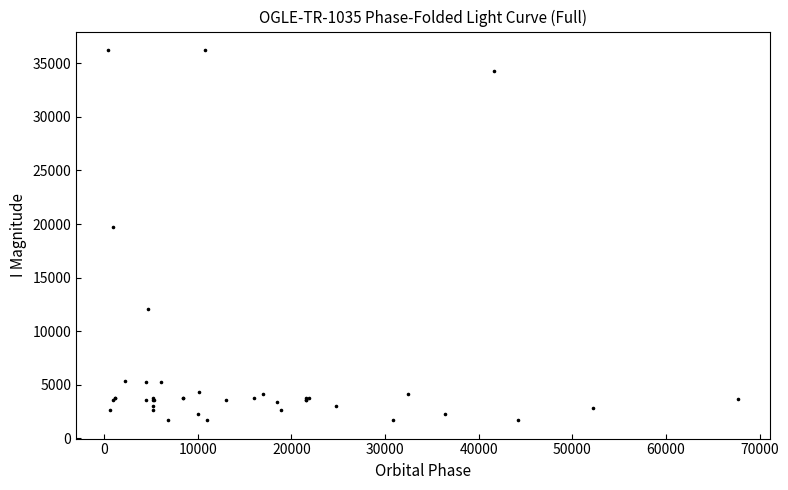

What Y value in the scatter plot is closest to 18967?

19744